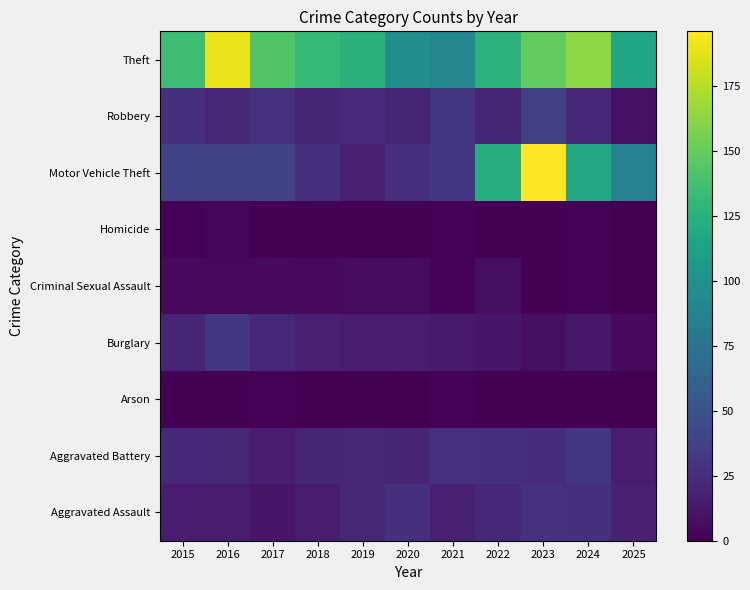

At how many categories does at least one series exceed 78?

11